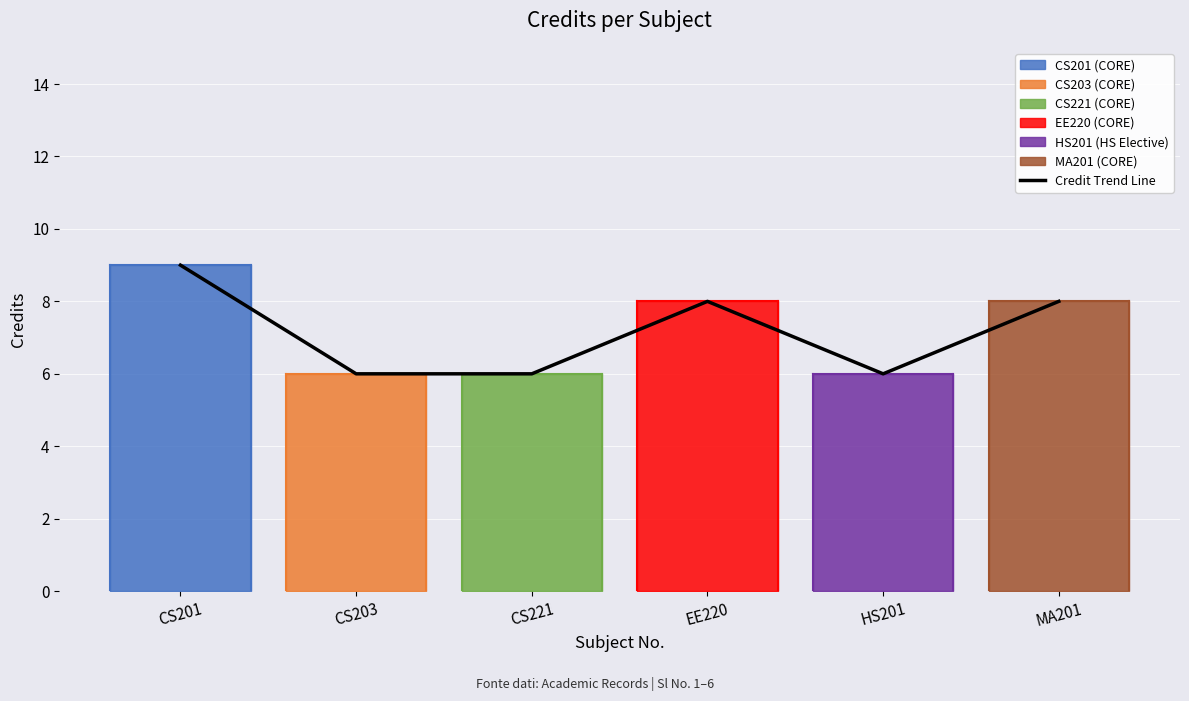

The chart shows a value of 4 at CS221. True or false?

False